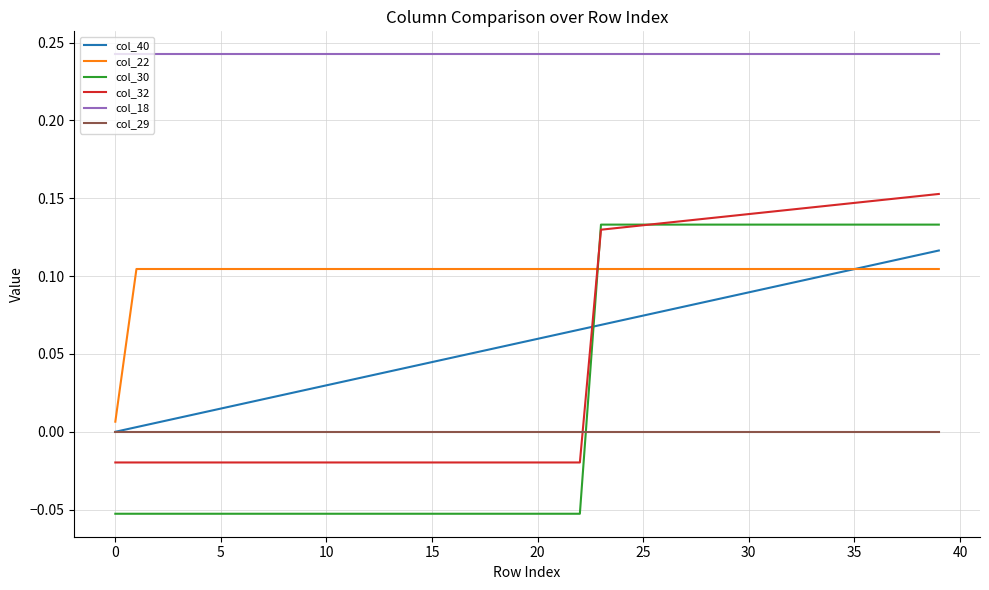

Which series has the largest range (max minus min)?

col_30